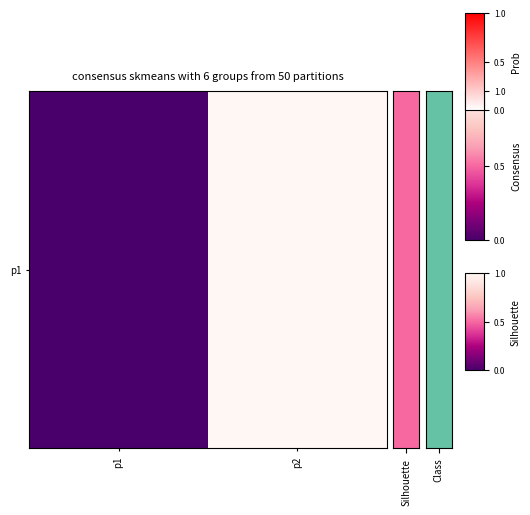

Reading right to left, list all the values displayed in this chart.

p2=1	p1=0